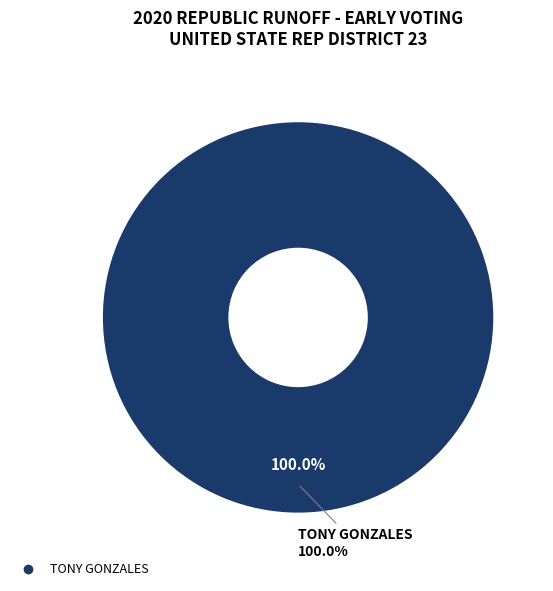

What portion of the pie excludes RAUL REYES?

100.0%